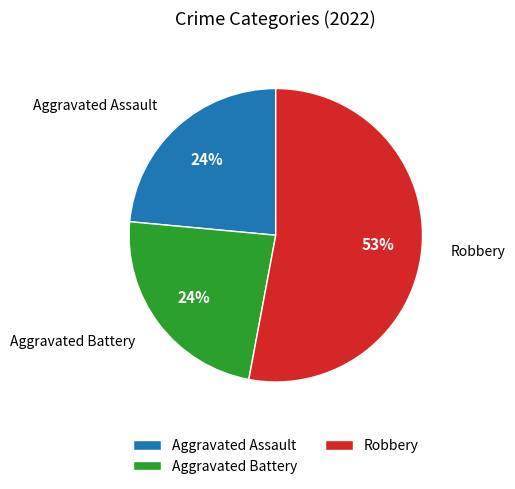

How many segments does this pie chart have?

3